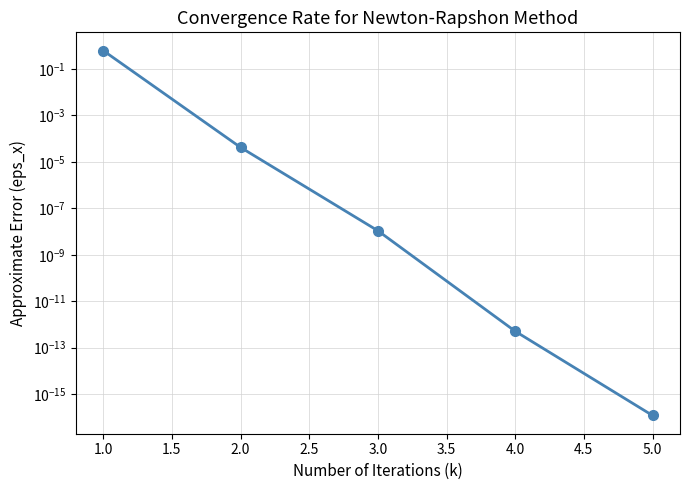

True or false: the data shows 0.0 at 3.0.

False